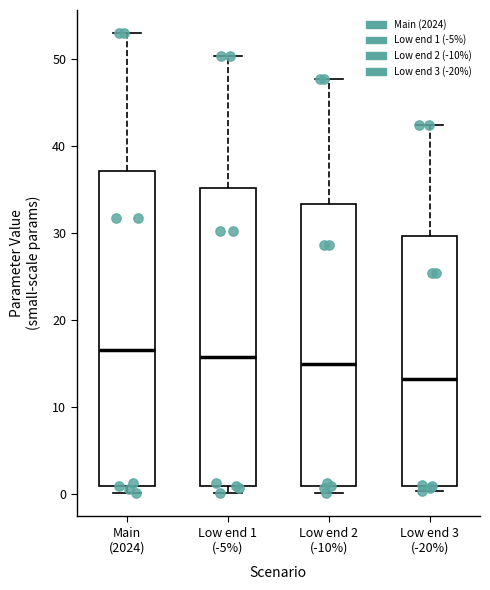

Where does the upper whisker of the box for Main (2024) end on the y-axis? The values are not printed on the chart, so give them approximately, as read against the axis.

53